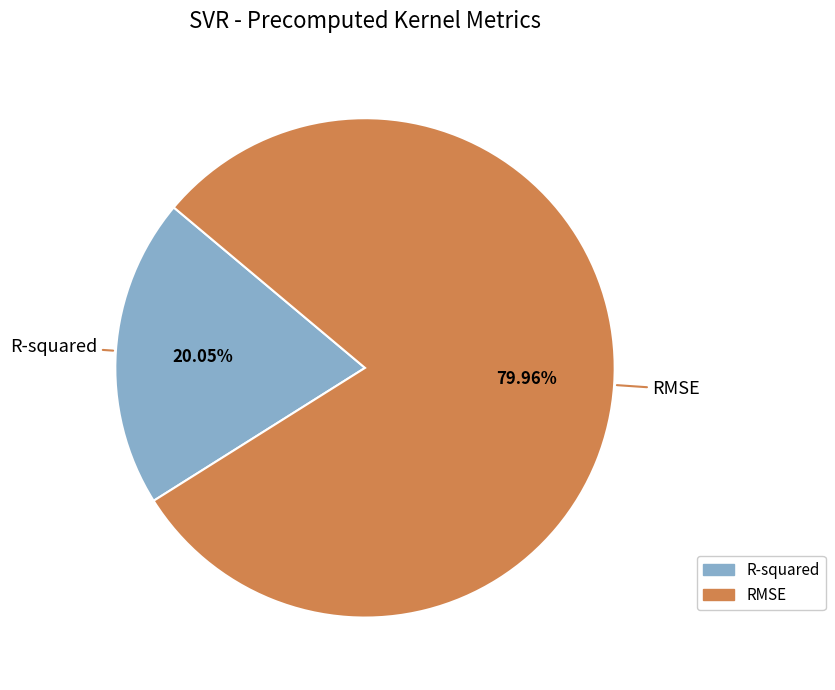

Which slice is the smallest?

R-squared